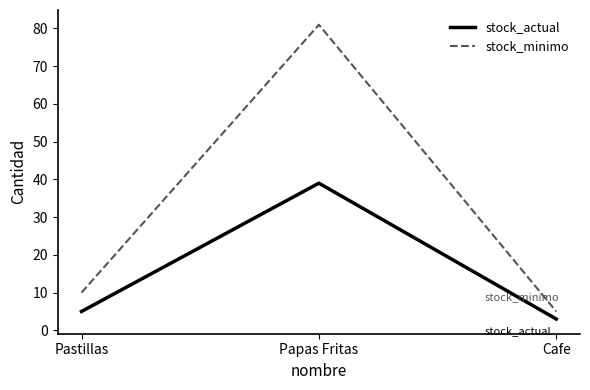

What is the lowest value of the stock_actual series?

3